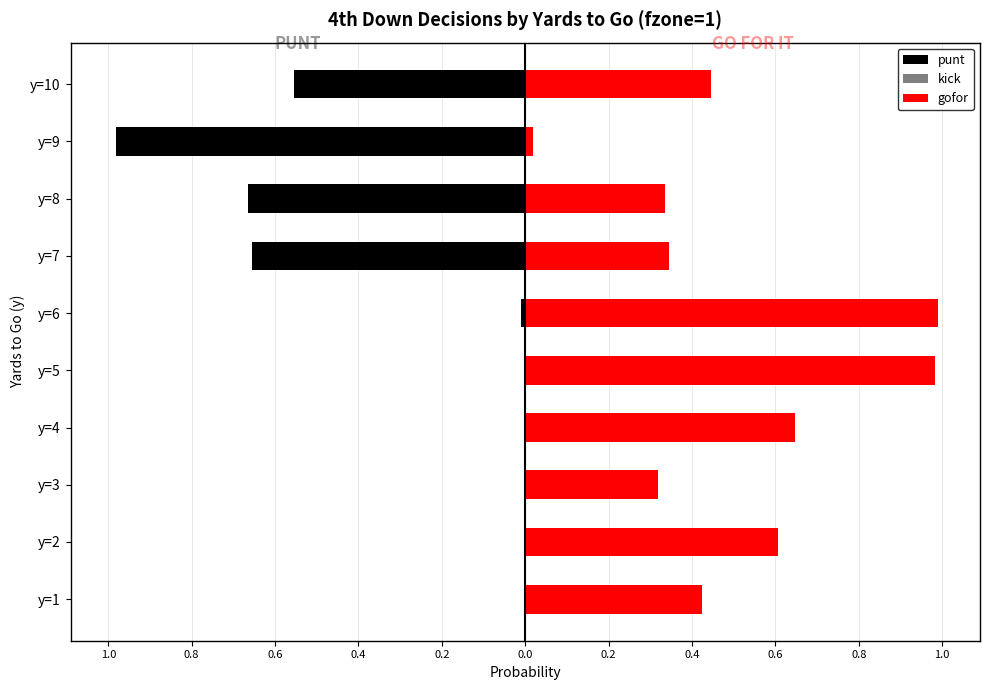

At how many categories does at least one series exceed 0?

10